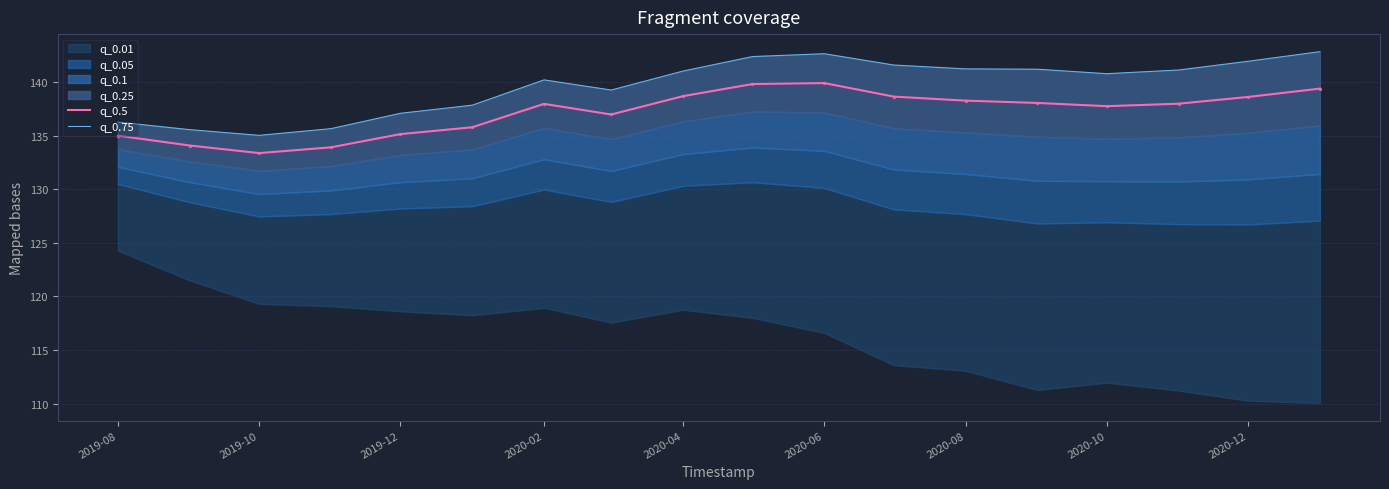

Reading left to right, list all the values displayed in this chart.

q_0.5: 135.0	134.1	133.4	133.9	135.1	135.8	138.0	137.0	138.7	139.8	139.9	138.6	138.3	138.1	137.8	138.0	138.6	139.4
q_0.75: 136.3	135.6	135.0	135.7	137.1	137.8	140.2	139.3	141.0	142.4	142.6	141.6	141.2	141.2	140.8	141.1	141.9	142.8